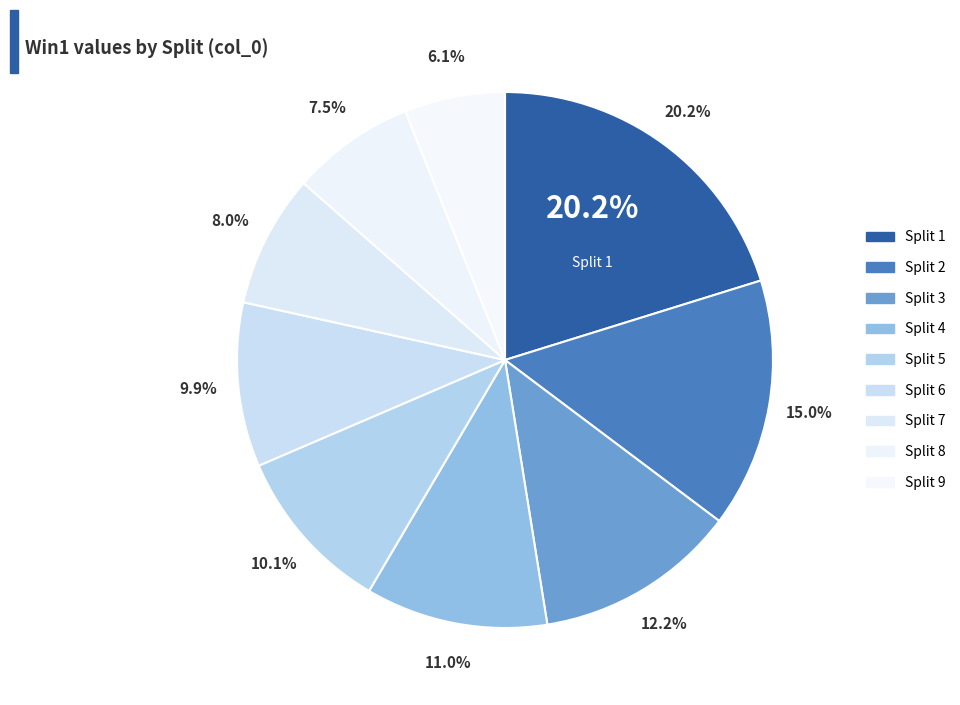

Approximately how many times larger is the value at Split 6 compared to Split 5?

1.0